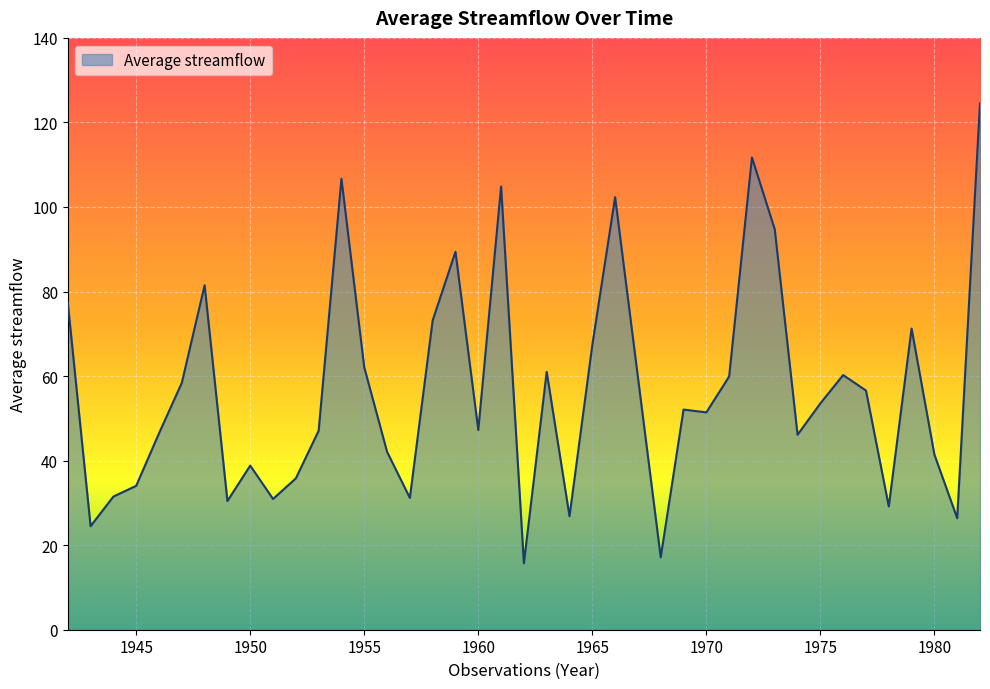

What is the difference between the maximum and minimum values?

108.8